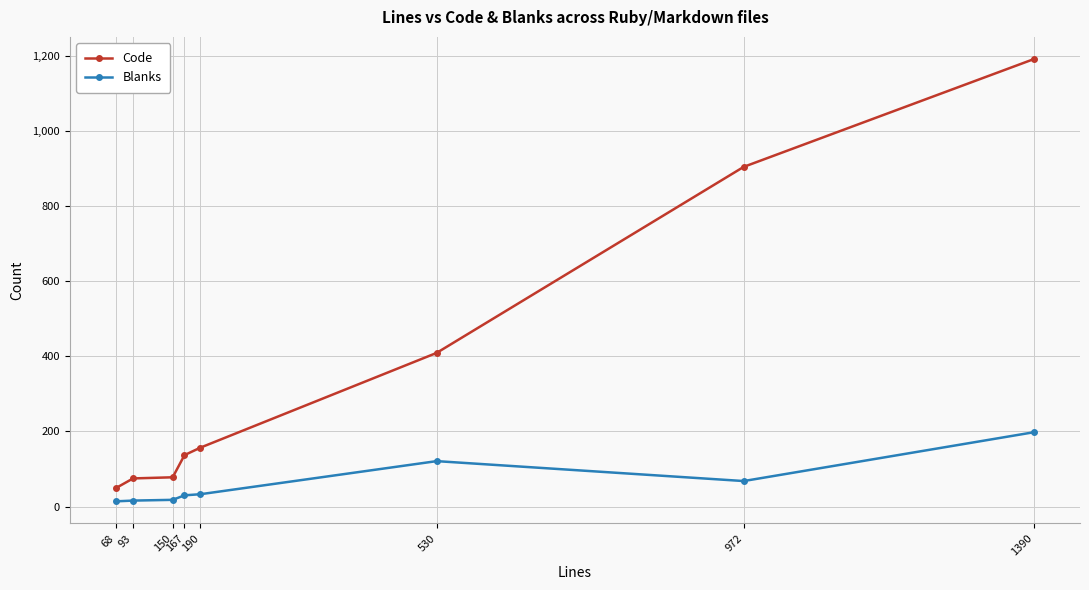

Which series has the widest spread of values?

Code